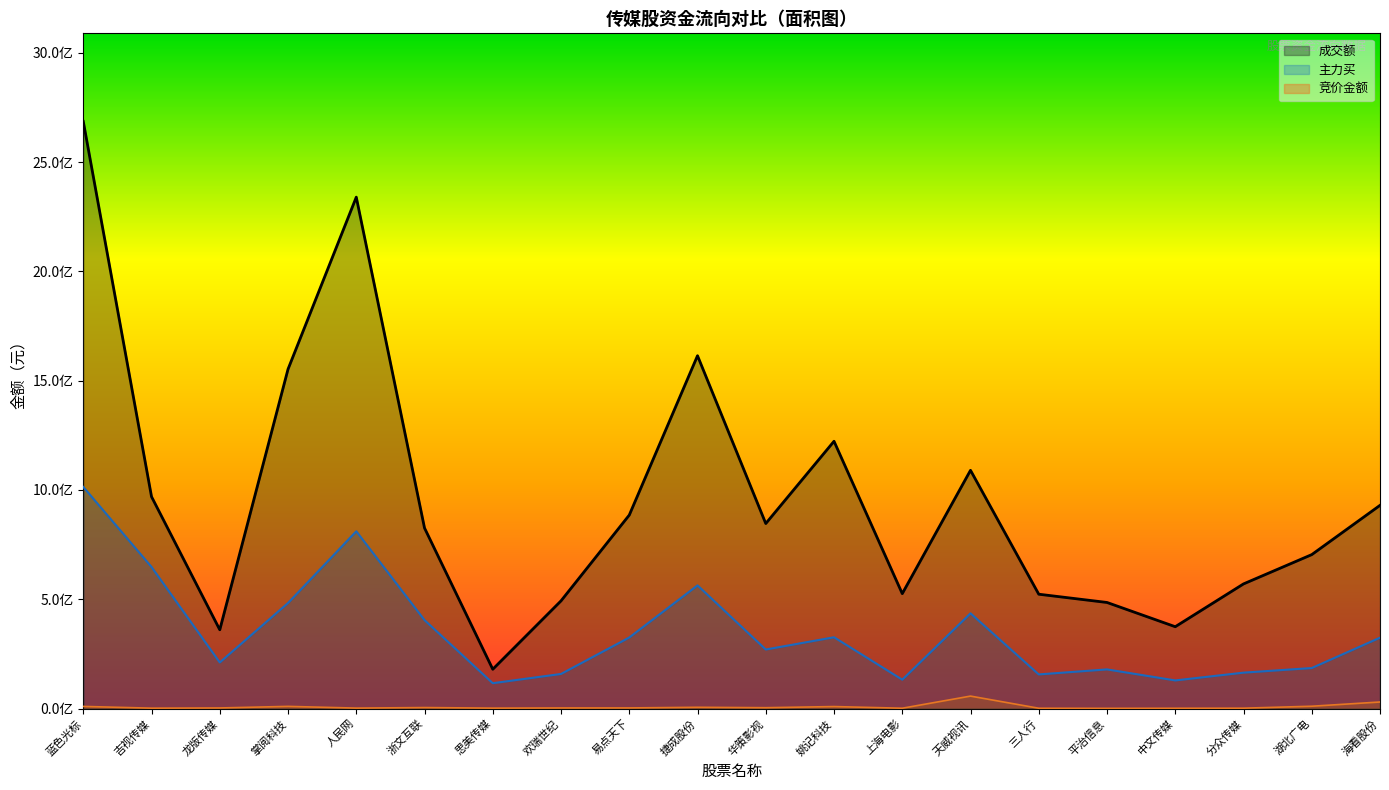

What are all the series names shown in the legend?

竞价金额, 主力买, 成交额